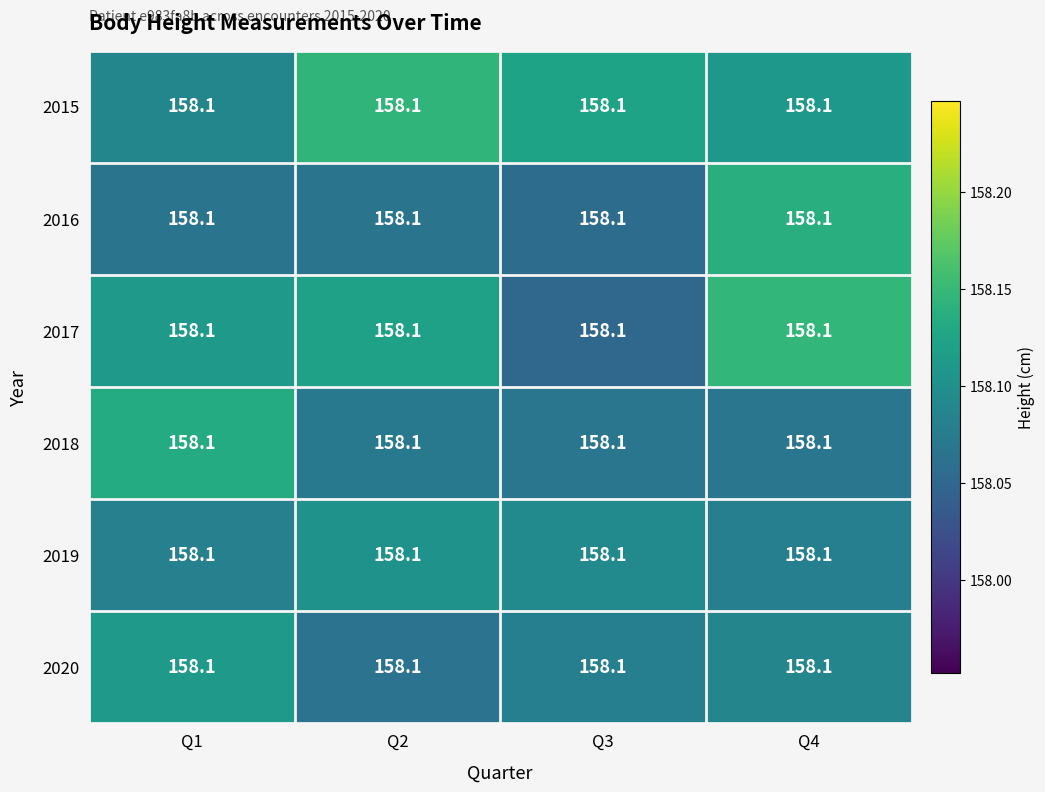

What is the total value across all series at Q2?

948.6